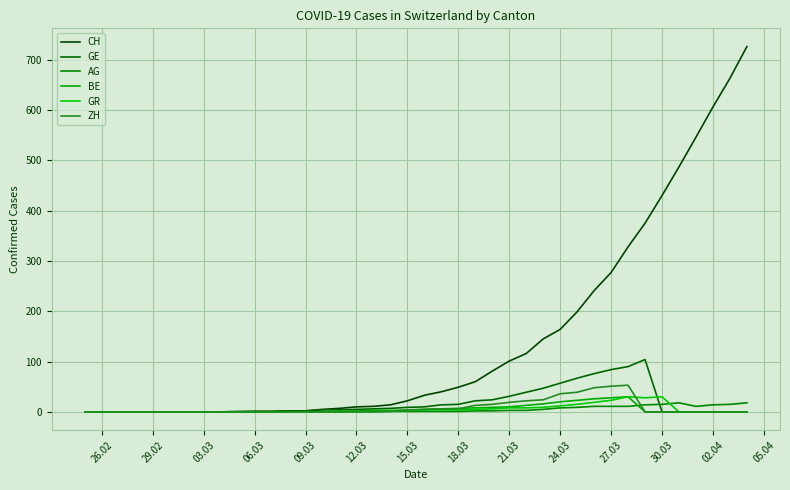

True or false: BE has more than 0 interior local peaks.

True